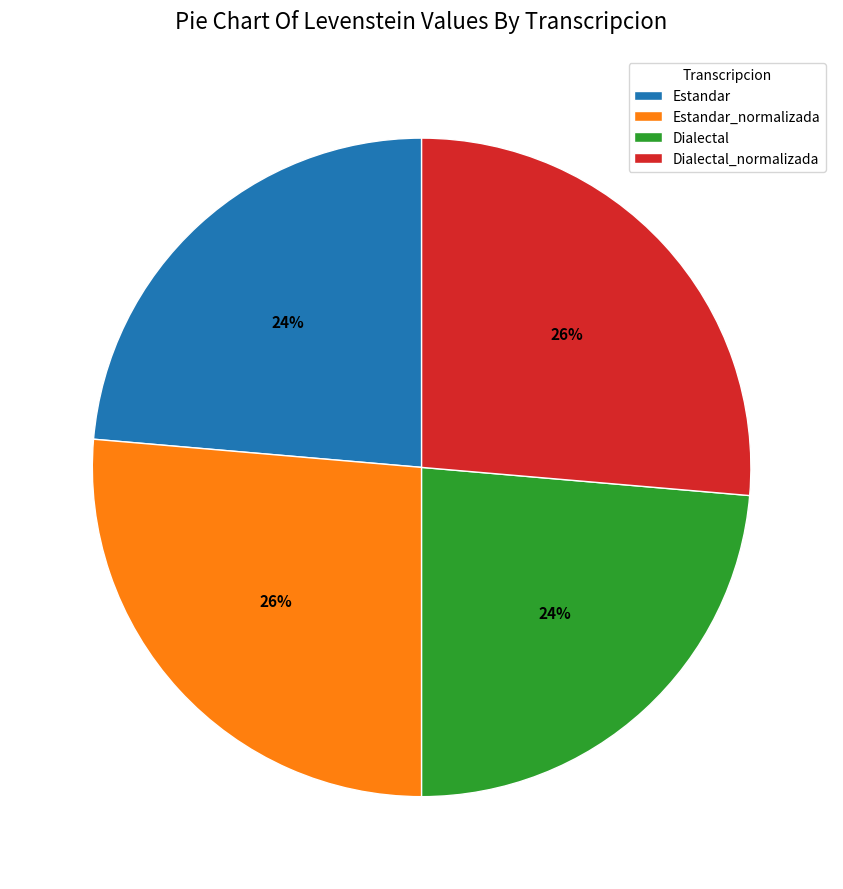

Approximately how many times larger is the value at Estandar_normalizada compared to Dialectal_normalizada?

1.0